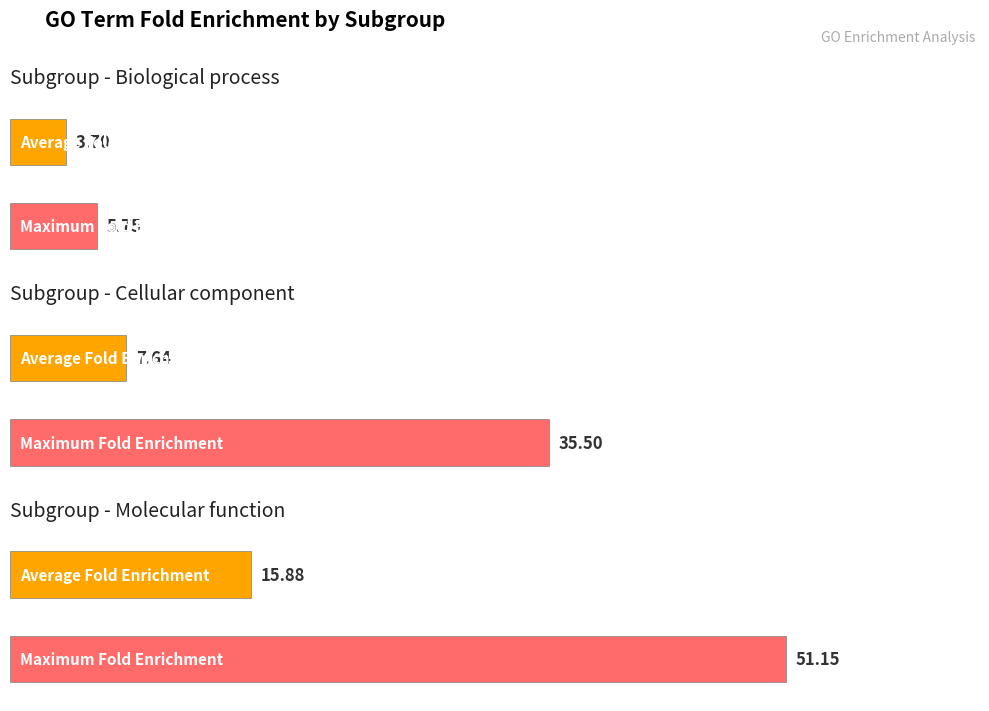

What is the highest value of the Molecular function series?

51.2